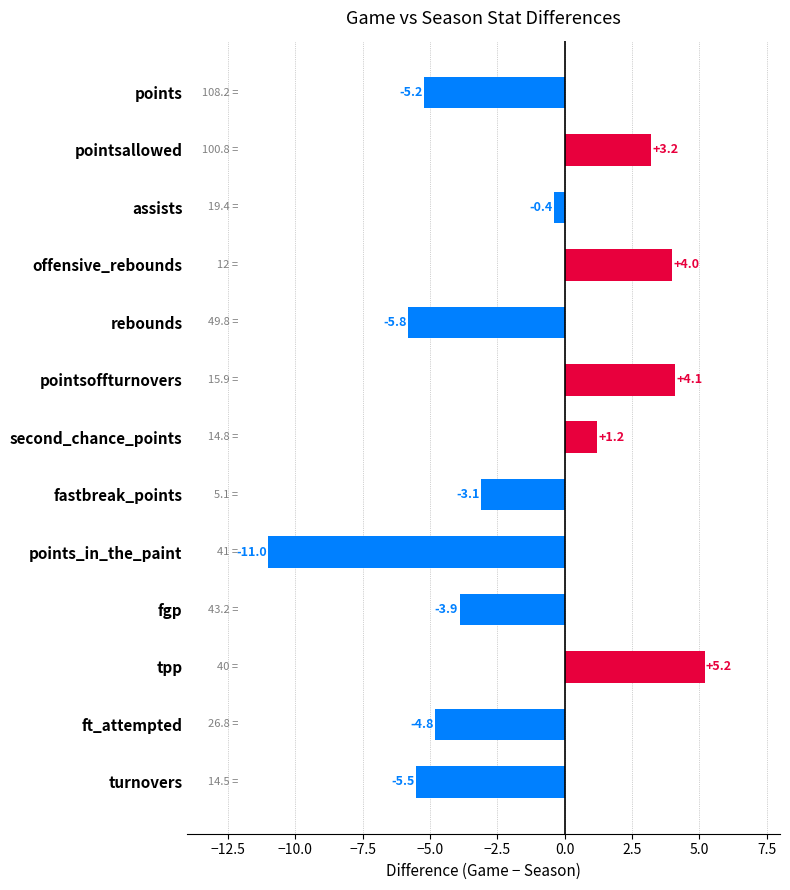

The value at pointsallowed is 0.8. True or false?

False